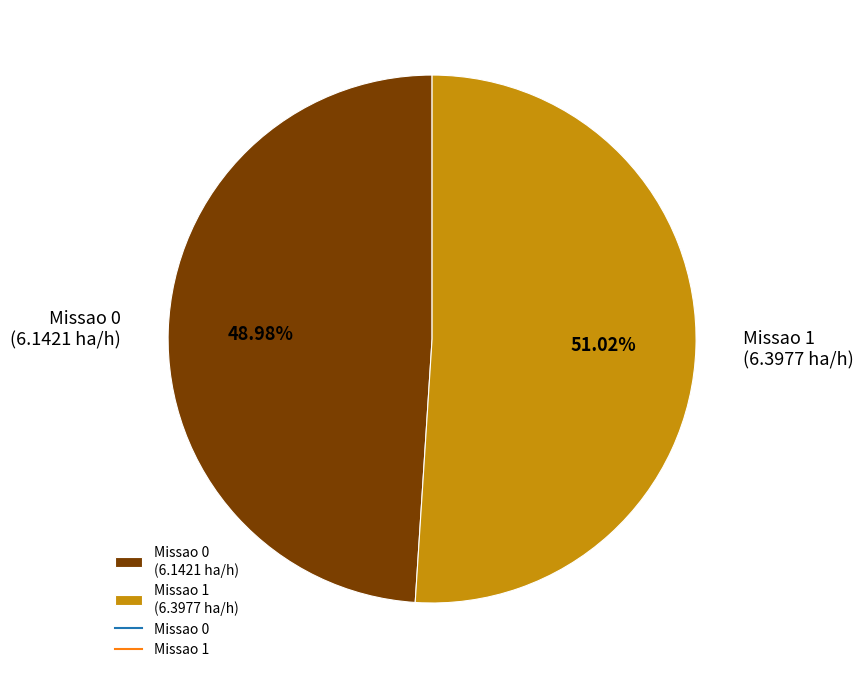

How much of the chart is everything except Missao 0?

51.0%